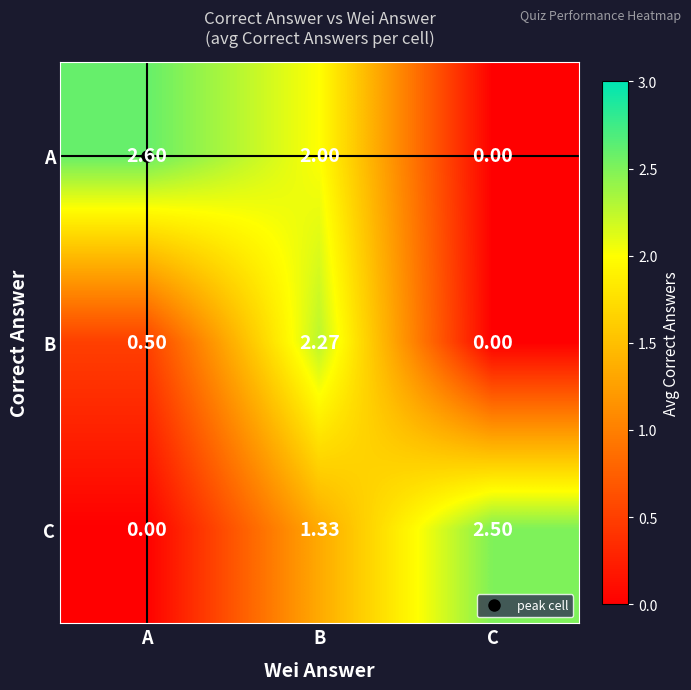

At which category is the sum across all series the highest?

B